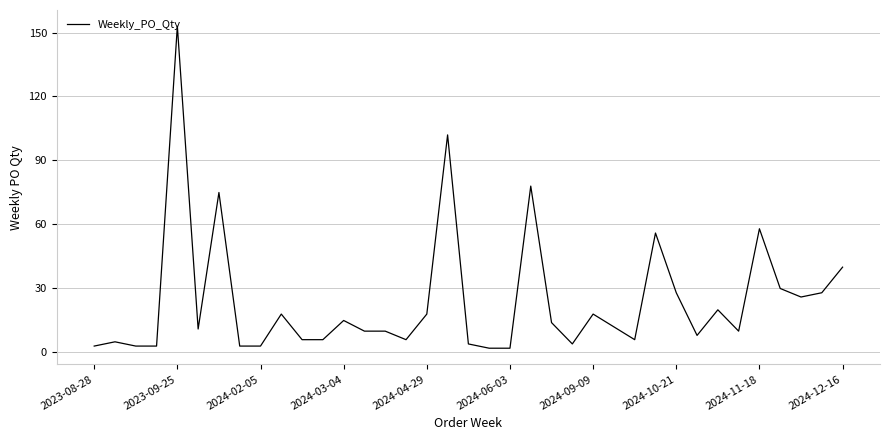

Does the chart have visible grid lines?

Yes